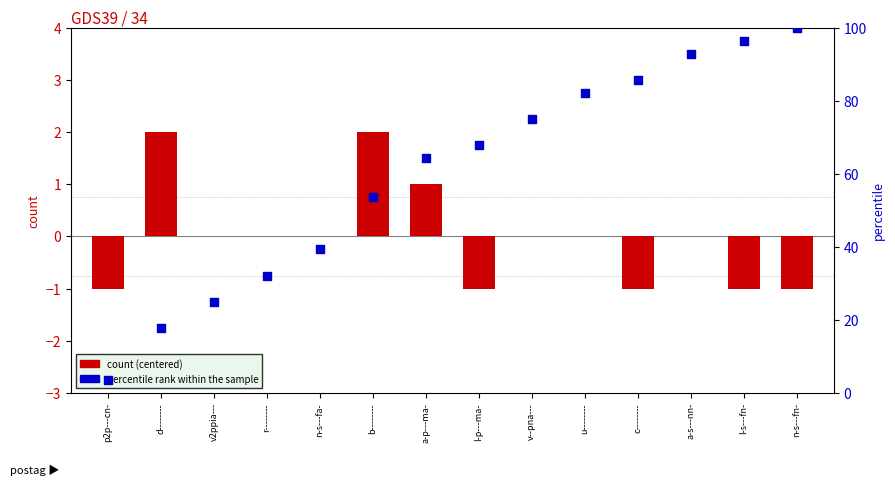

Which series has the largest Y range (max minus min)?

percentile rank within sample